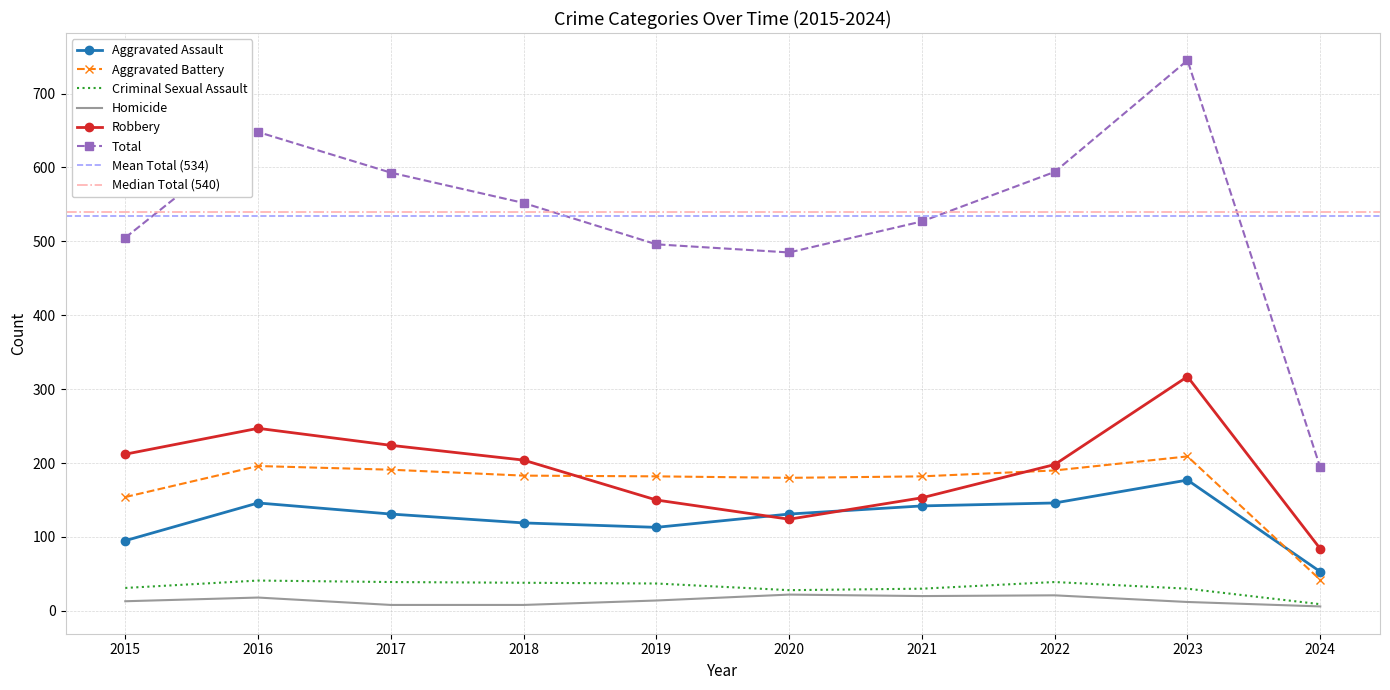

Reading right to left, list all the values displayed in this chart.

Aggravated Assault: 2024=53	2023=177	2022=146	2021=142	2020=131	2019=113	2018=119	2017=131	2016=146	2015=95
Aggravated Battery: 2024=42	2023=209	2022=190	2021=182	2020=180	2019=182	2018=183	2017=191	2016=196	2015=154
Criminal Sexual Assault: 2024=9	2023=30	2022=39	2021=30	2020=28	2019=37	2018=38	2017=39	2016=41	2015=31
Homicide: 2024=6	2023=12	2022=21	2021=20	2020=22	2019=14	2018=8	2017=8	2016=18	2015=13
Robbery: 2024=84	2023=317	2022=198	2021=153	2020=124	2019=150	2018=204	2017=224	2016=247	2015=212
Total: 2024=194	2023=745	2022=594	2021=527	2020=485	2019=496	2018=552	2017=593	2016=648	2015=505